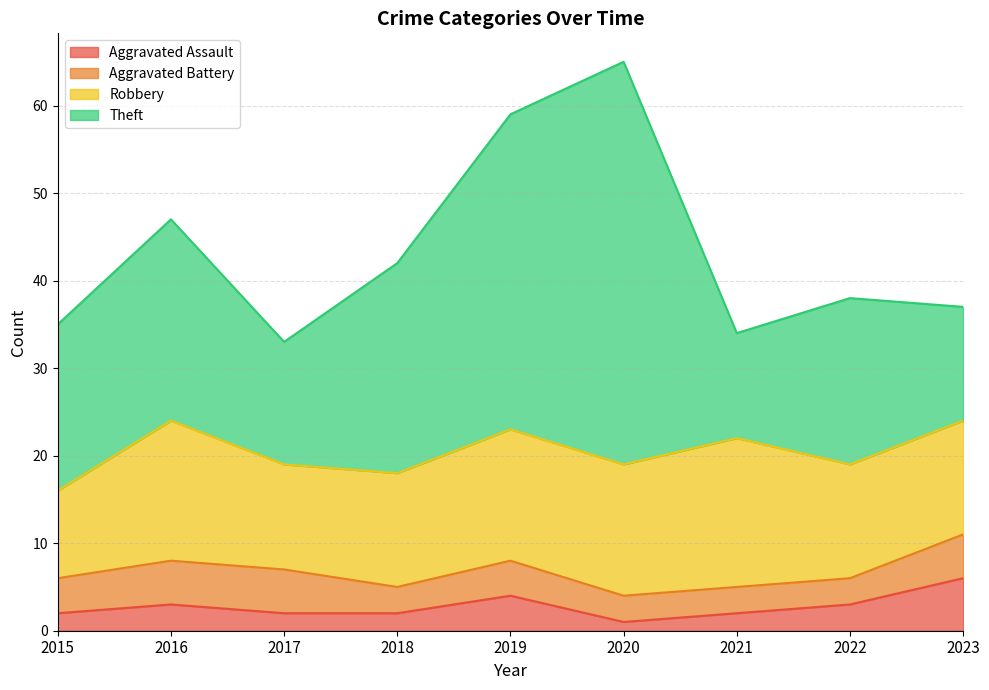

At which label does Theft first exceed 19?

2016